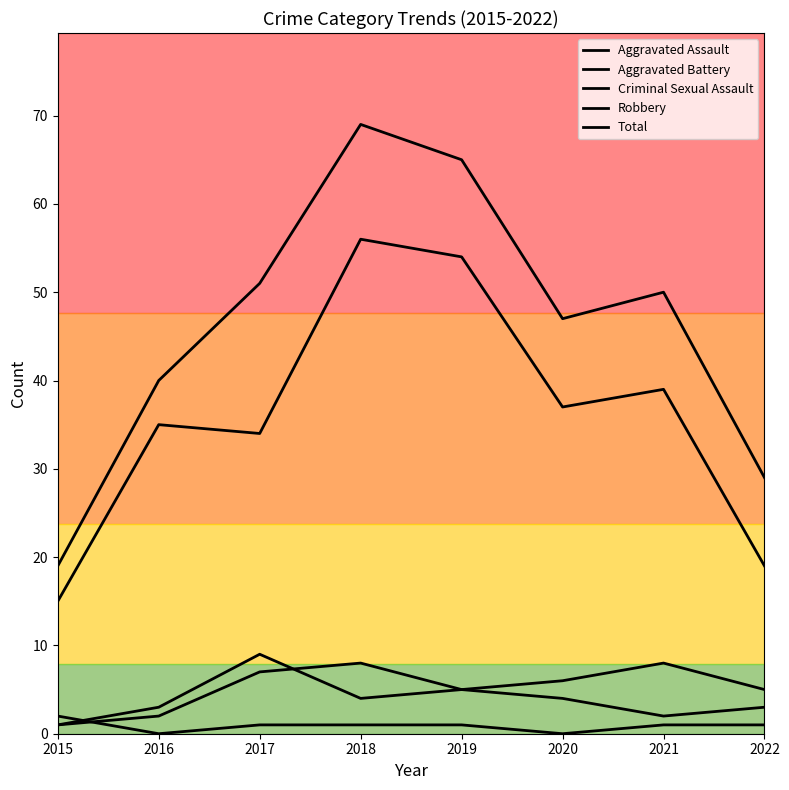

True or false: Robbery and Total intersect in this chart.

False